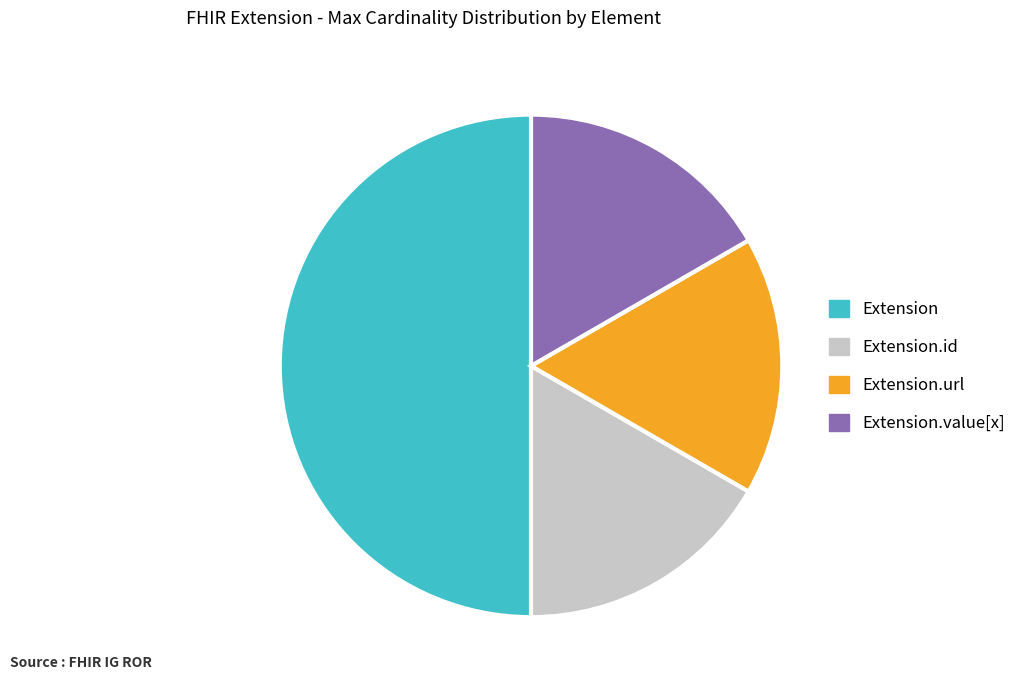

Is it true that Extension.id is 26% of the pie?

False